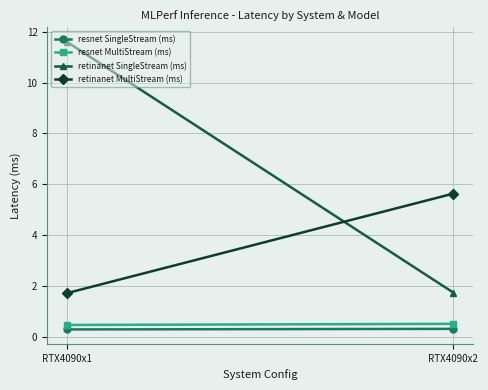

What is the difference between the retinanet SingleStream (ms) values at RTX4090x2 and RTX4090x1?

9.9